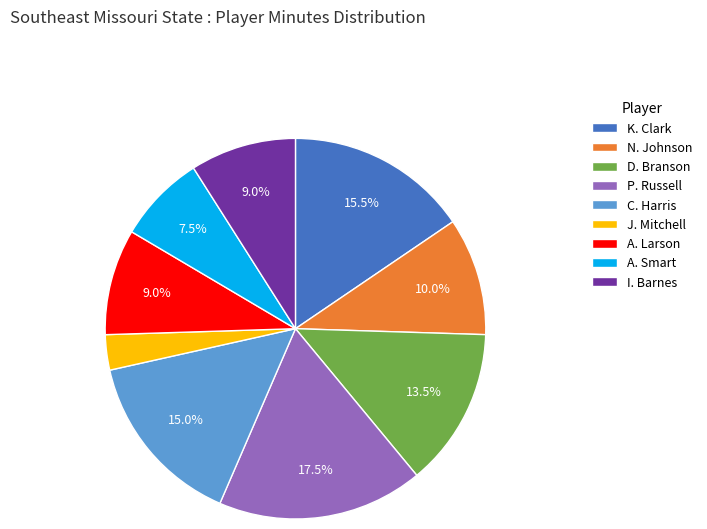

Does P. Russell account for over 50% of the chart?

No